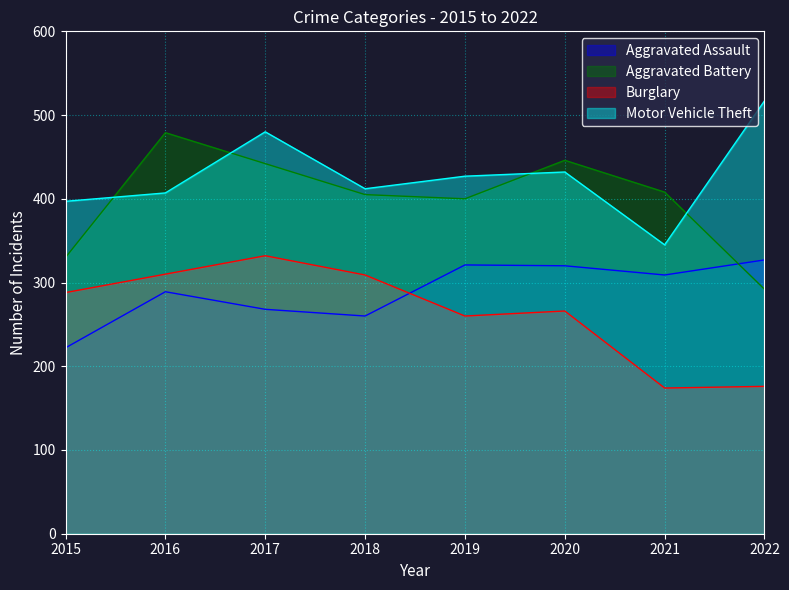

True or false: Motor Vehicle Theft and Burglary intersect in this chart.

False